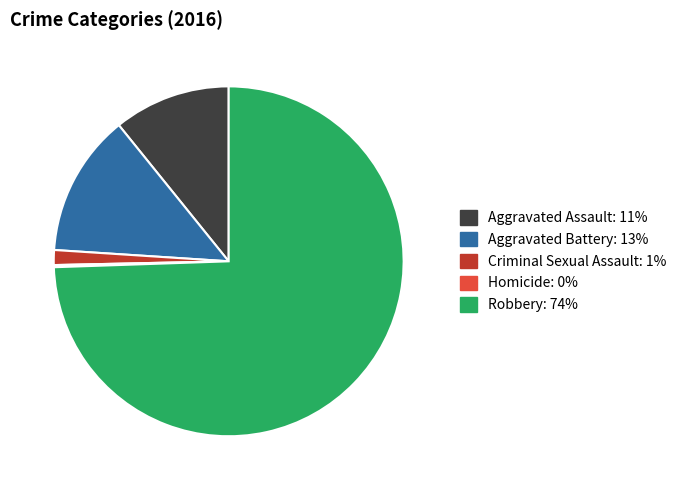

Which slice is the largest?

Robbery